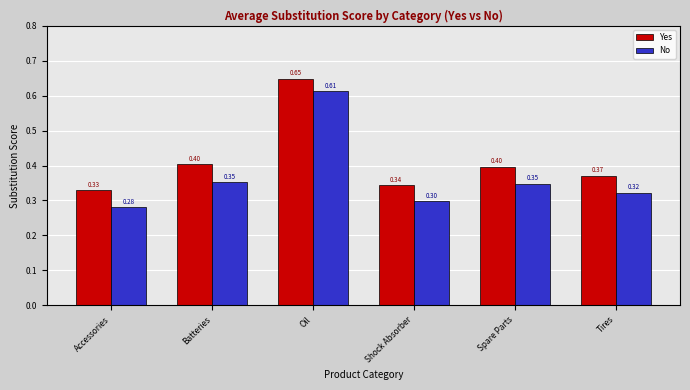

What is the sum of the Yes values at Batteries and Oil?

1.1